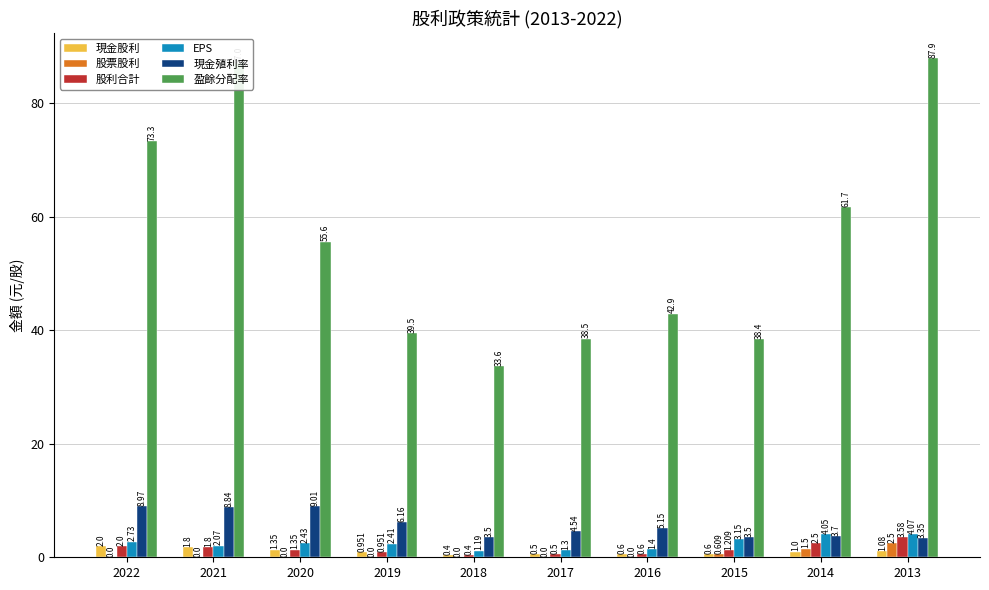

Is the value of 現金殖利率 at 2015 greater than the value of 股票股利 at 2017?

Yes